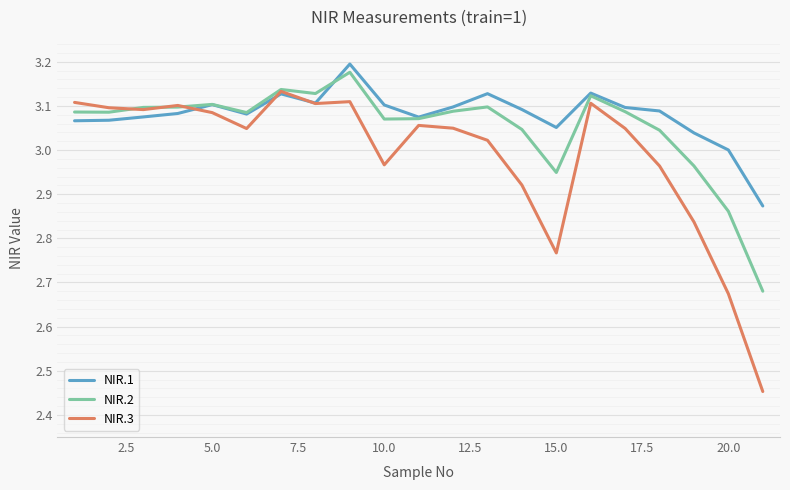

List the series in order of their overall mean, highest first.

NIR.1, NIR.2, NIR.3